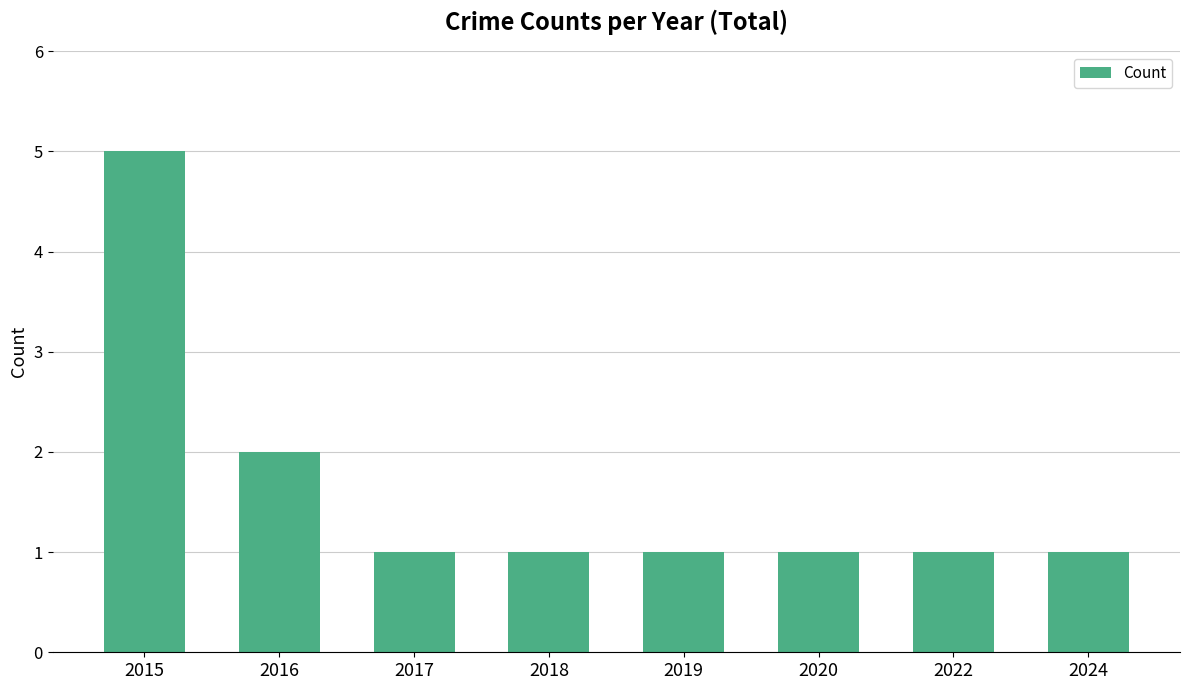

How many bars are there in total?

8